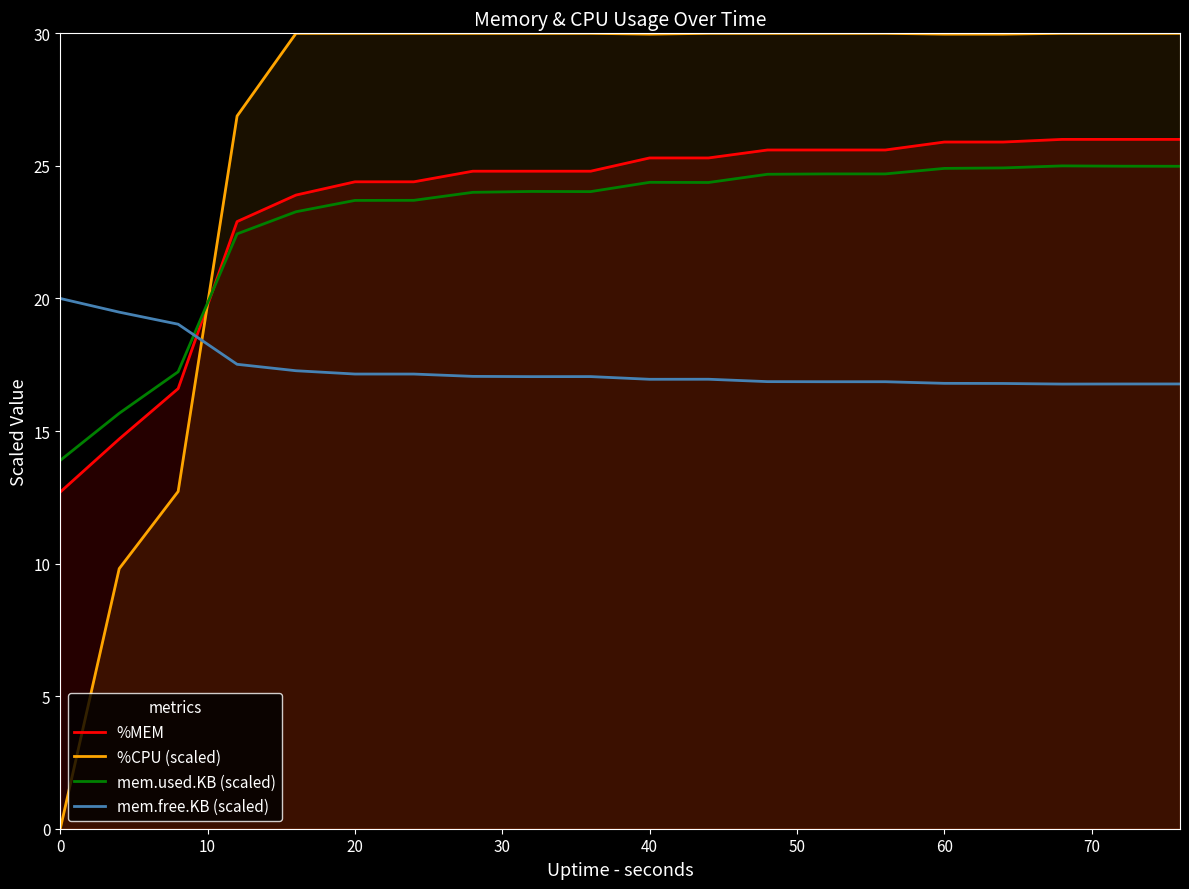

Which series has the largest total across all categories?

%CPU (scaled)